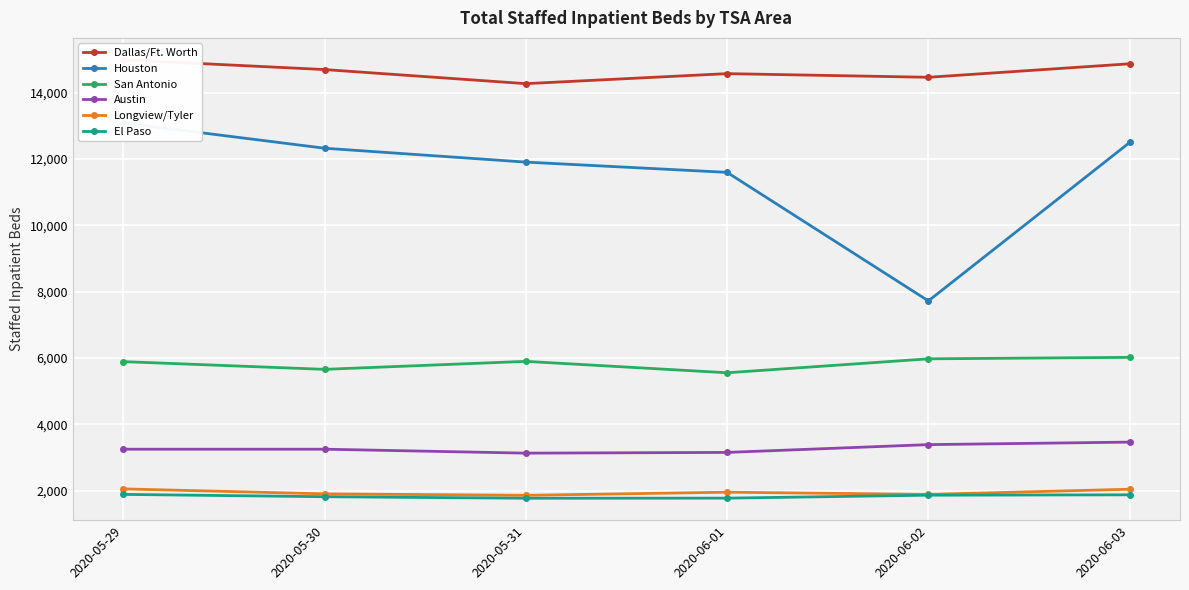

In Dallas/Ft. Worth, how many points are higher than both neighbors (excluding endpoints)?

1